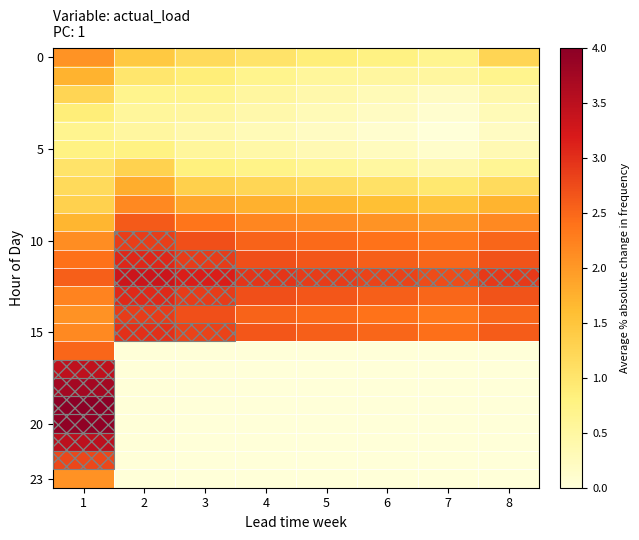

At how many categories does at least one series exceed 3?

3